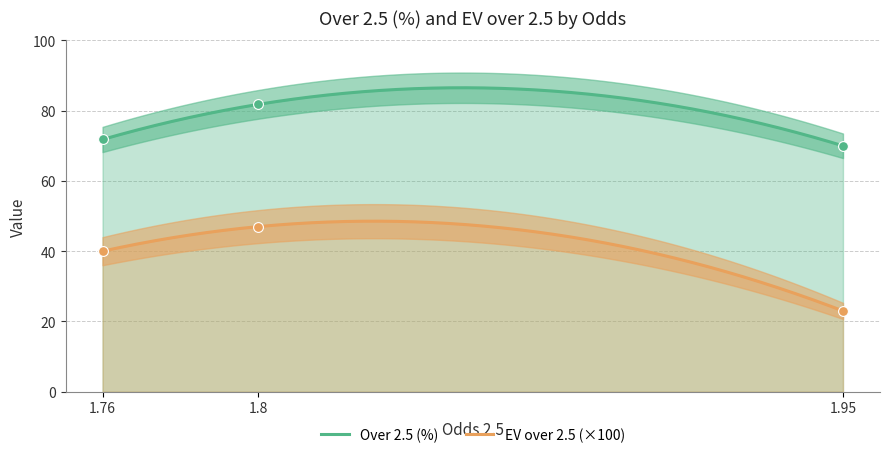

At which category is the sum across all series the highest?

1.8